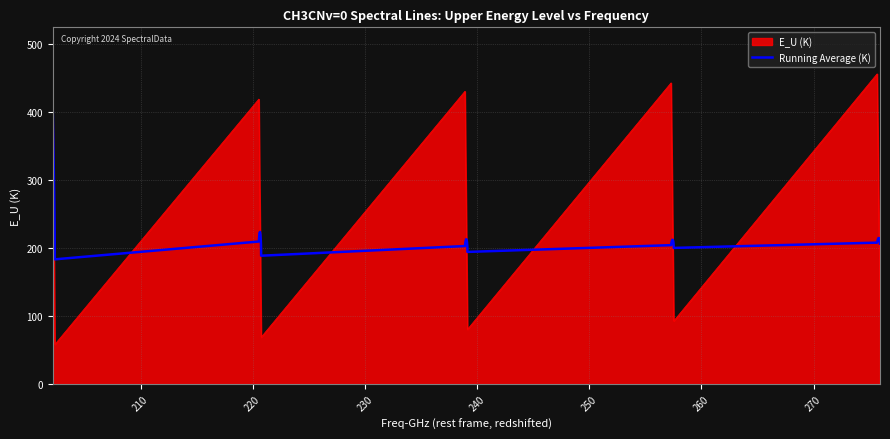

Rank the series by their maximum value, from lowest to highest.

Running Average (K), E_U (K)